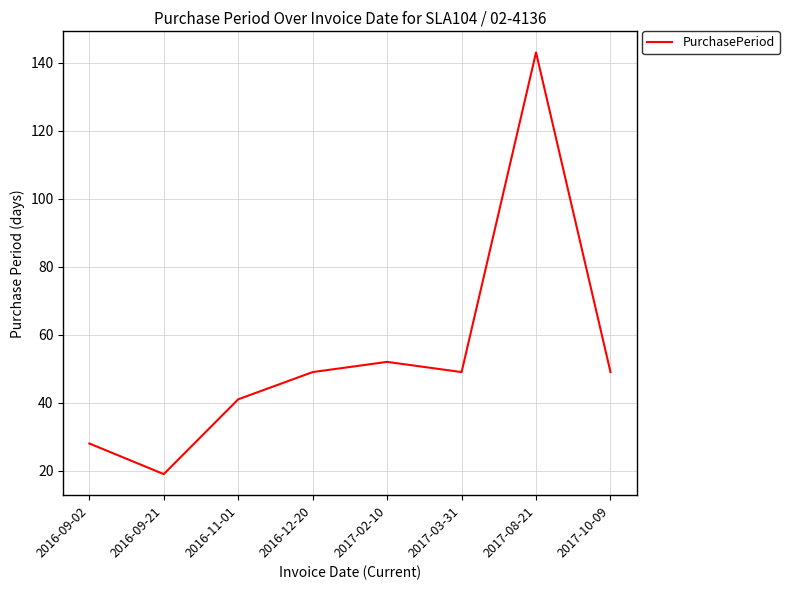

What is the change in value from 2016-09-02 to 2017-02-10?

+24